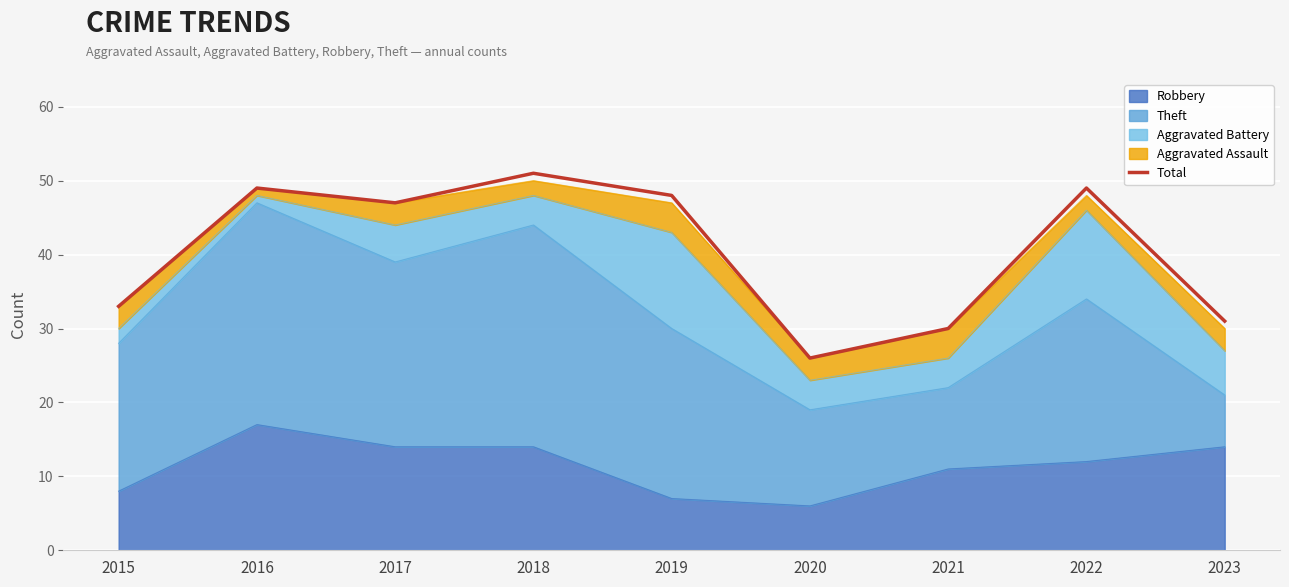

Reading left to right, transcribe all the data shown in this chart.

33	49	47	51	48	26	30	49	31